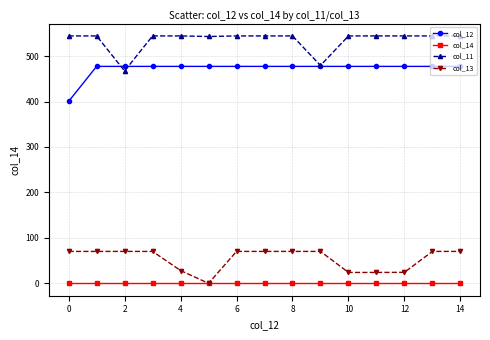

What are all the series names shown in the legend?

col_12, col_14, col_11, col_13